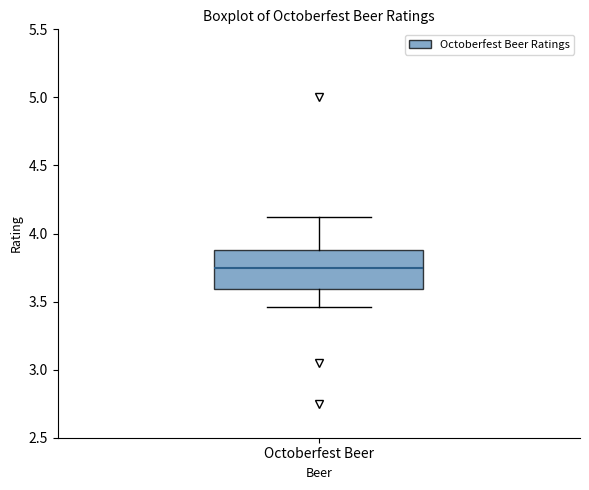

Transcribe this box plot: give where the median line is, the range the box spans, and where the two whiskers end, as read against the y-axis. The values are not printed on the chart, so give them approximately, as read against the axis.

median 3.75, box 3.60 to 3.90, whiskers 3.45 to 4.10